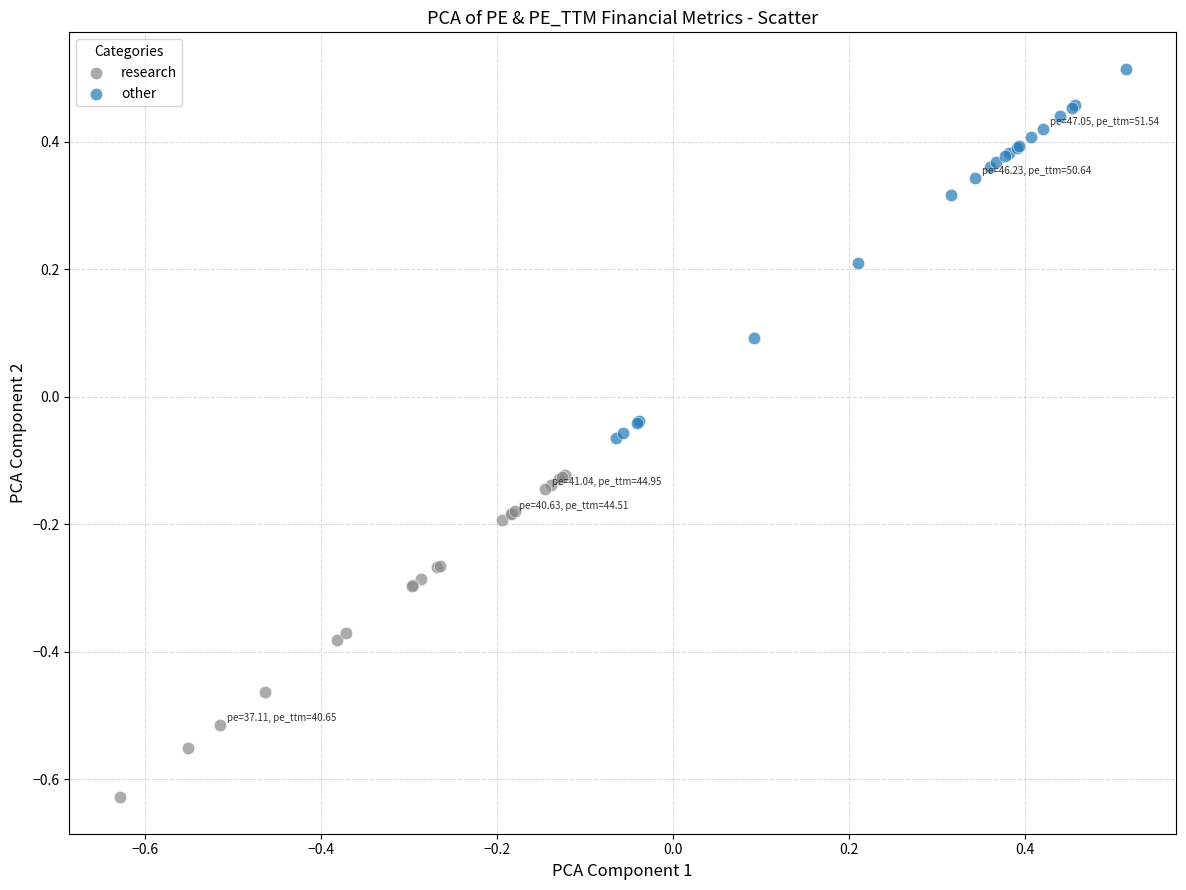

What are all the series names shown in the legend?

research, other